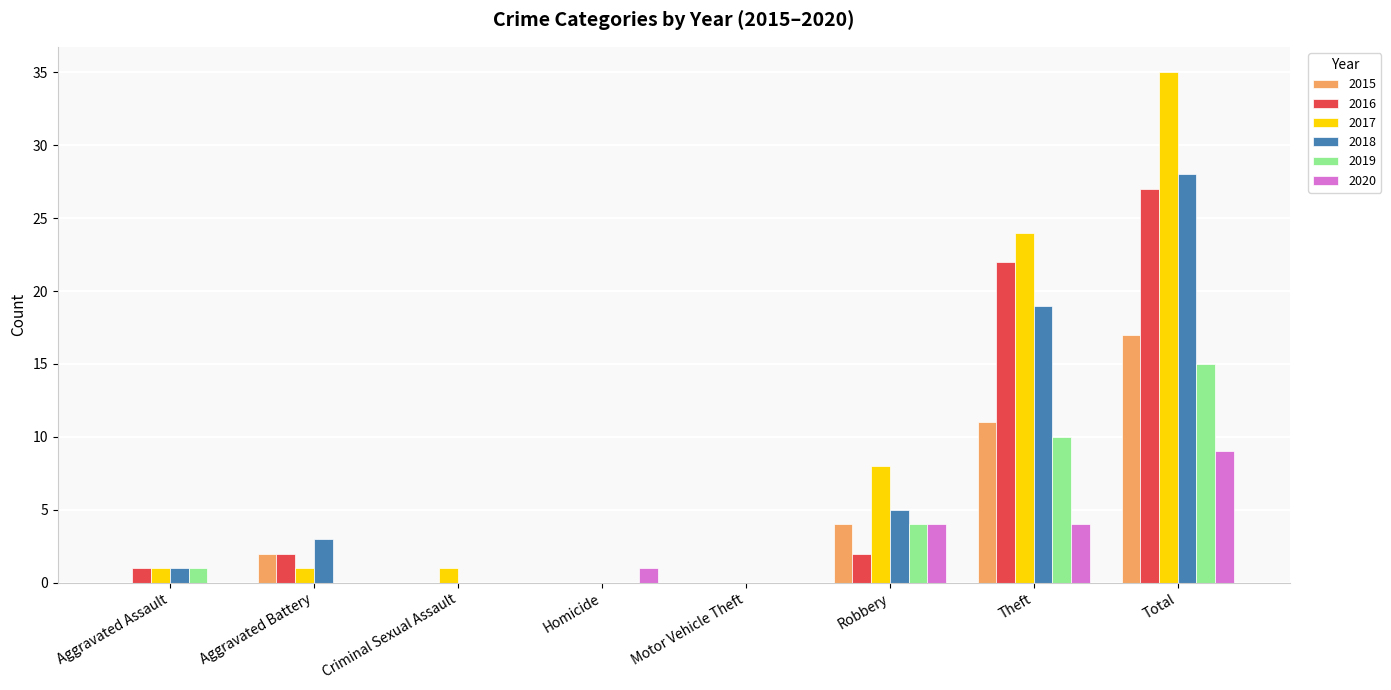

The value of 2015 at Aggravated Assault is 9. True or false?

False